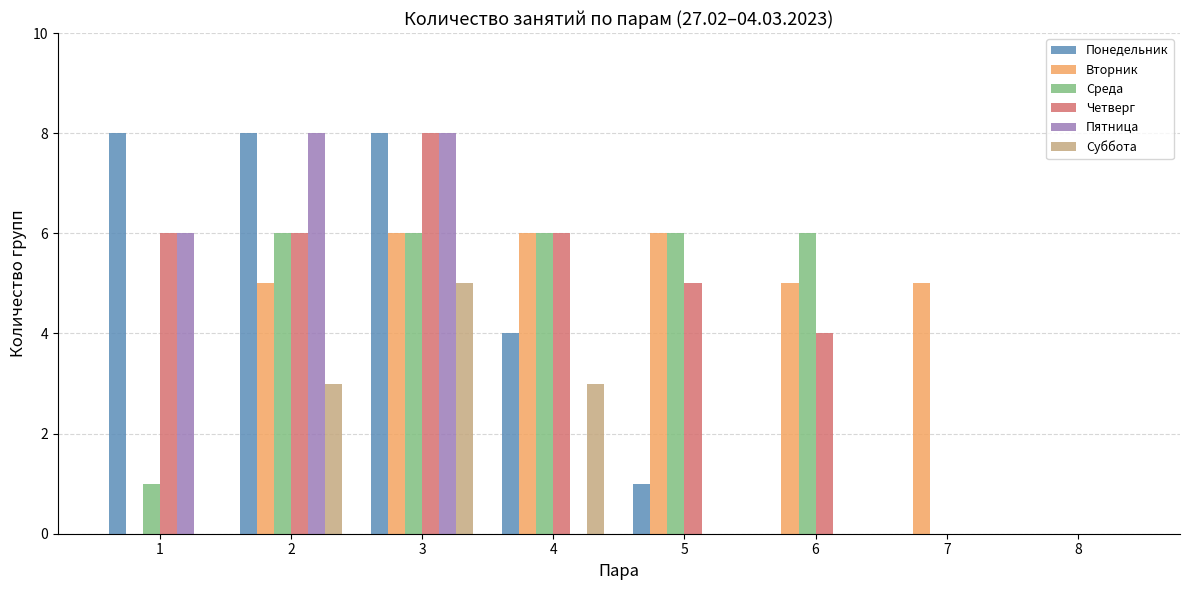

Which series changed the most between 3 and 5?

Пятница